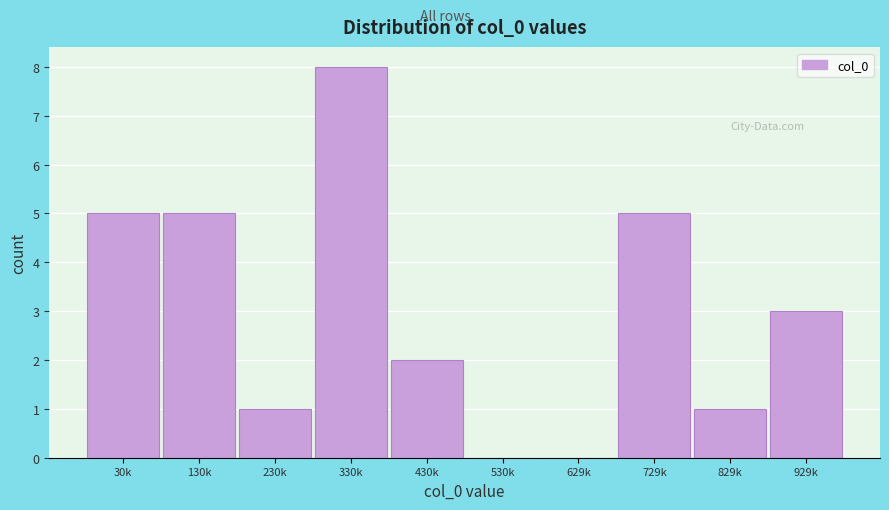

Reading left to right, what are all the values shown in this chart?

30k=5	130k=5	230k=1	330k=8	430k=2	530k=0	629k=0	729k=5	829k=1	929k=3